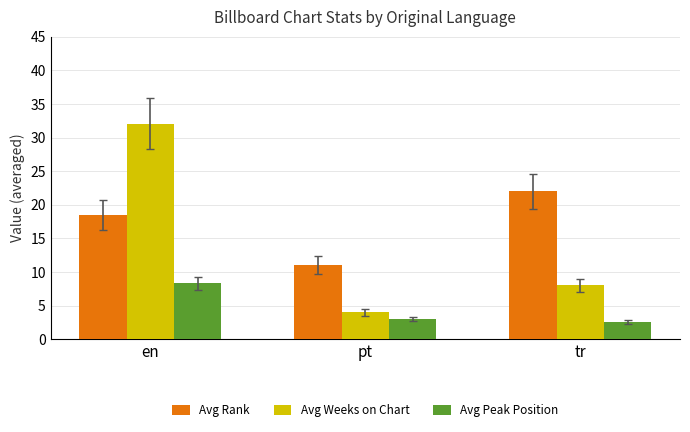

What is the label of the 2nd bar from the right?

pt